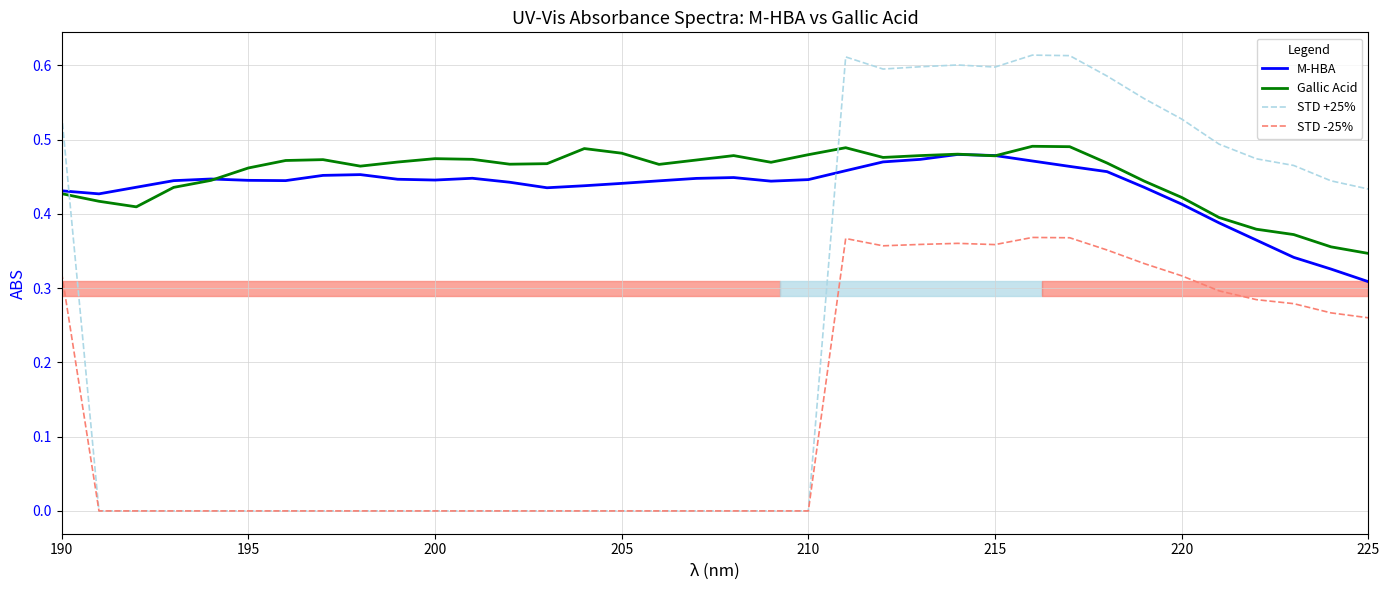

Which series has the largest range (max minus min)?

STD +25%